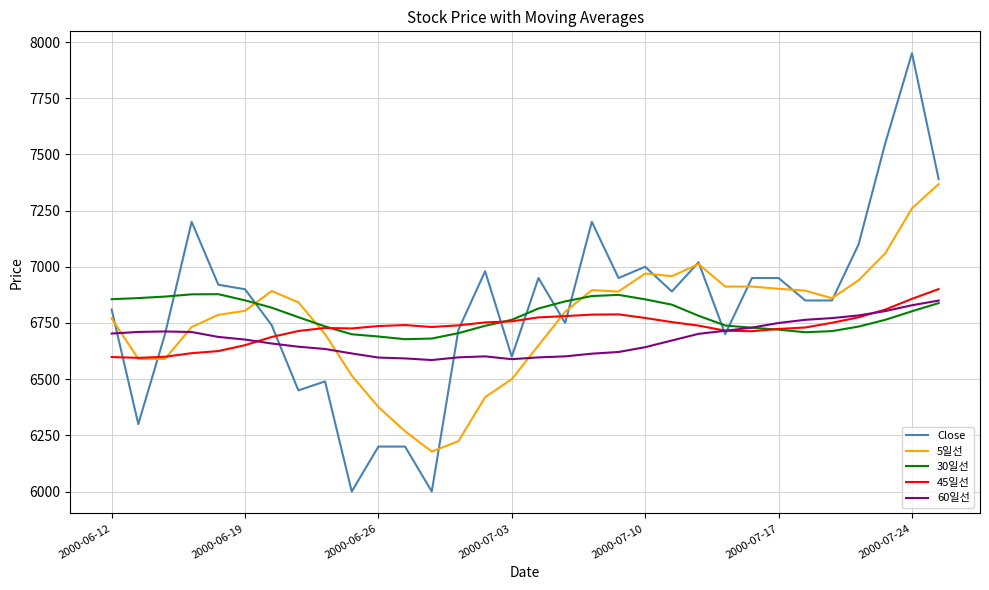

Which series has the widest spread of values?

Close